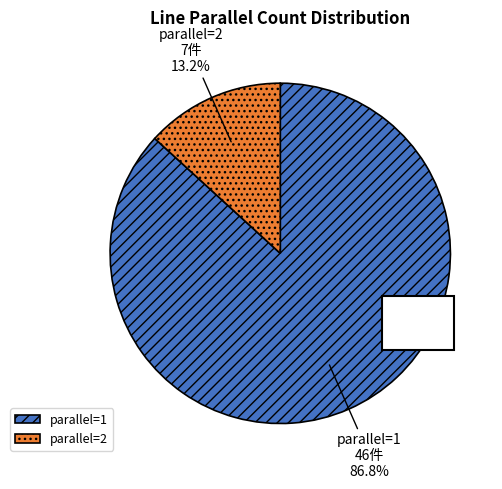

Count the number of slices in the pie.

2